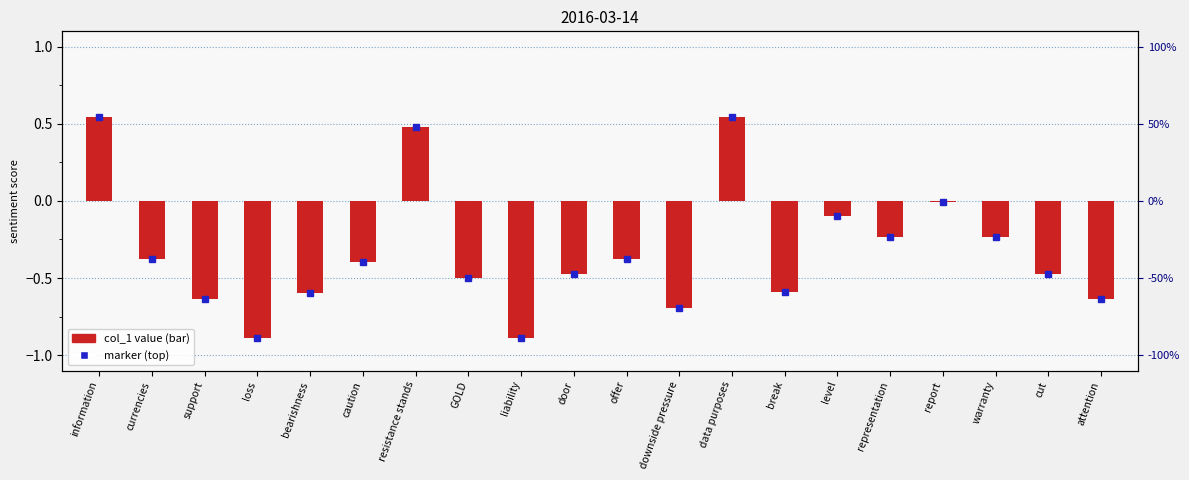

The value at currencies is -0.4. True or false?

True